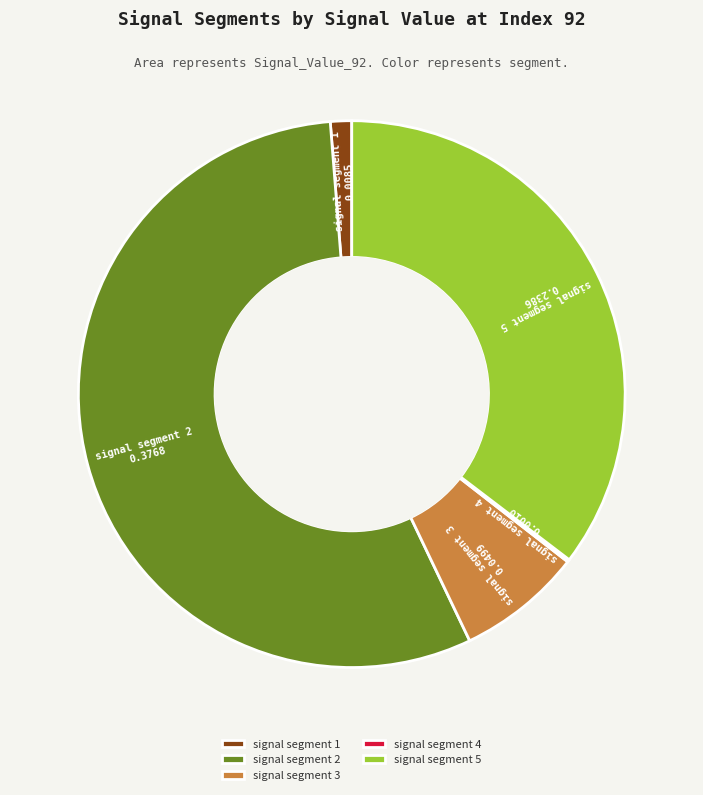

Is it true that signal segment 1 is 1% of the pie?

True